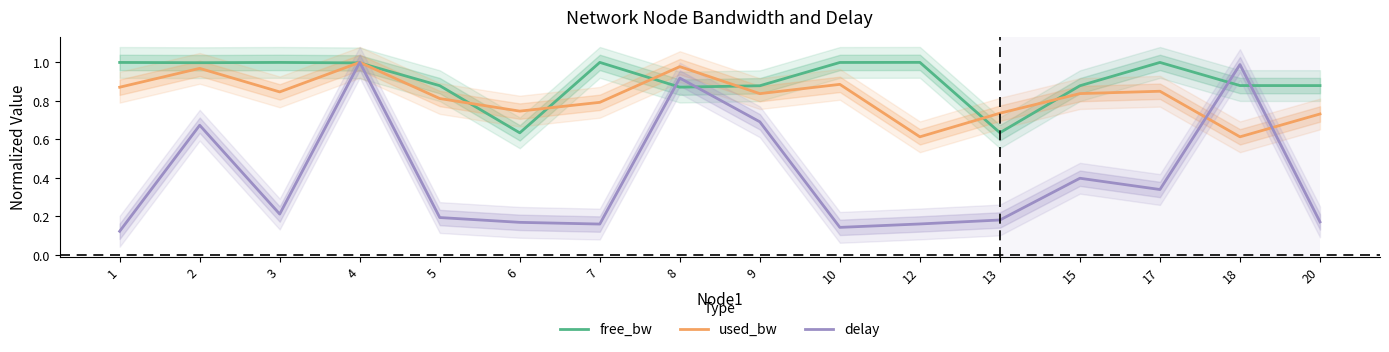

What is the spread (max minus min) of values at 2?

0.3